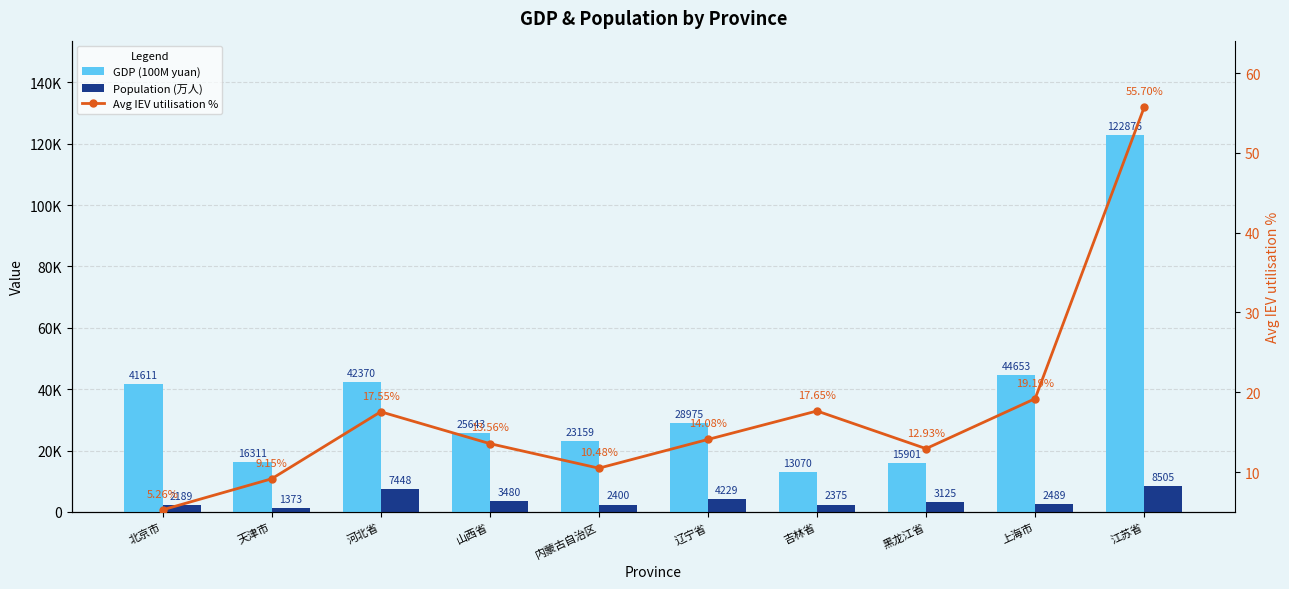

How many groups of bars are there?

10